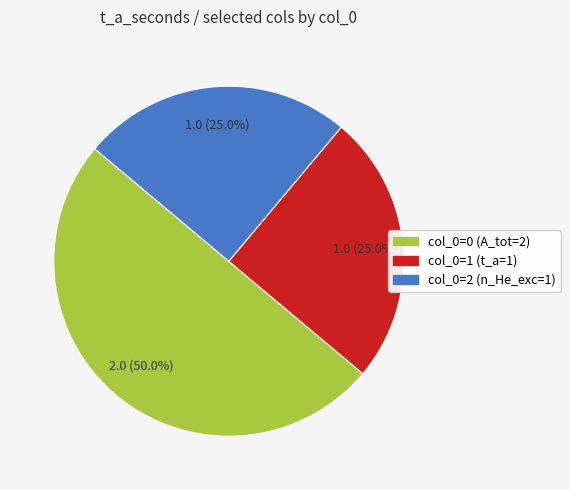

Is there a majority slice in this chart?

Yes